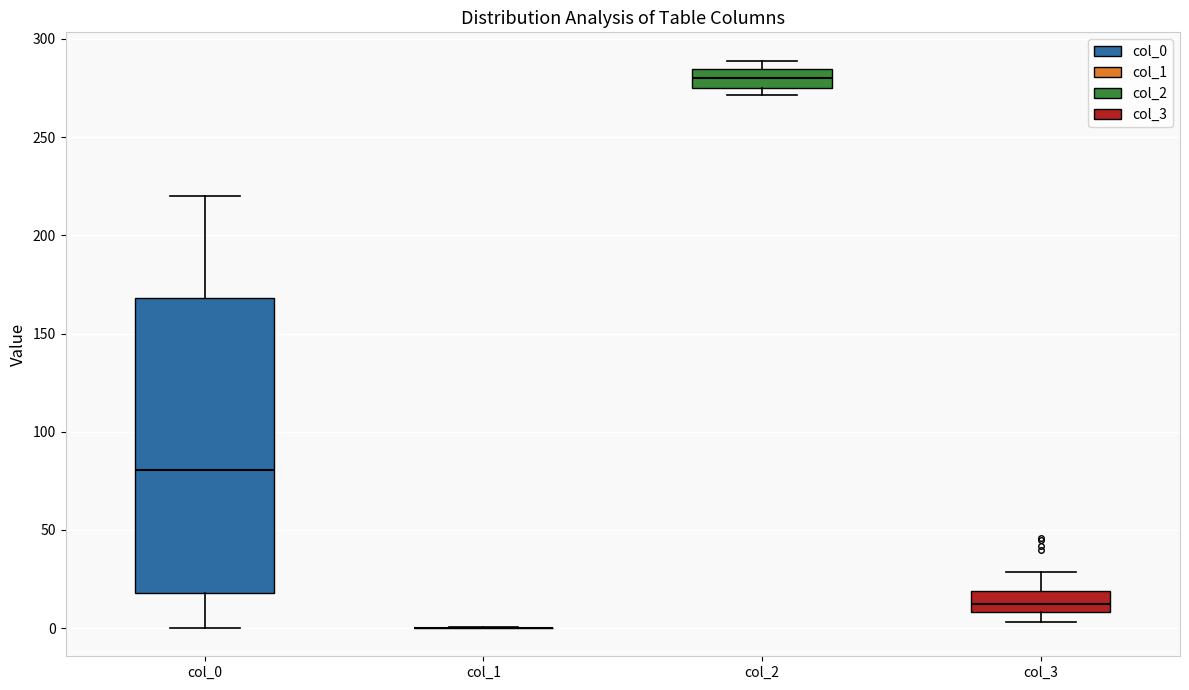

Reading left to right, read every box against the y-axis: the position of its median line, the range the box covers, and the ends of its whiskers. The values are not printed on the chart, so give them approximately, as read against the axis.

col_0: median 80, box 20 to 170, whiskers 0 to 220
col_1: box collapsed to a line at 0, whiskers 0 to 0
col_2: median 280, box 275 to 285, whiskers 270 to 290
col_3: median 10 (inside the box), box 10 to 20, whiskers 5 to 30